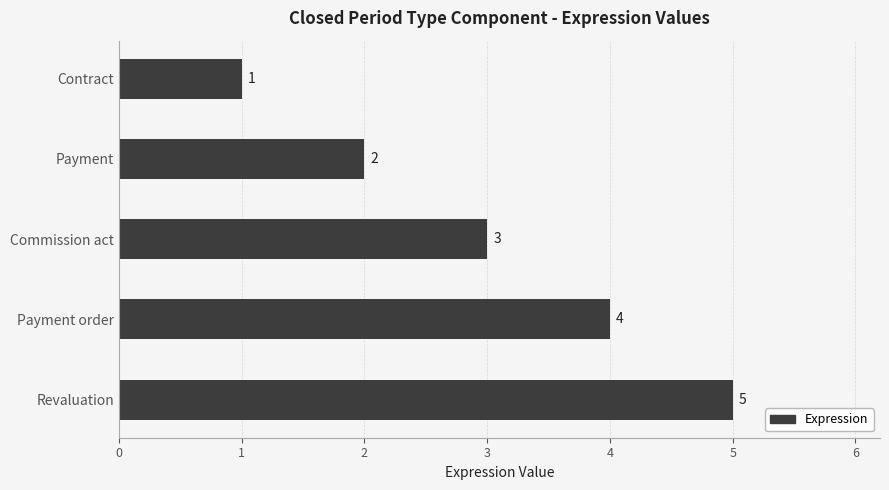

How many bars are there in total?

5